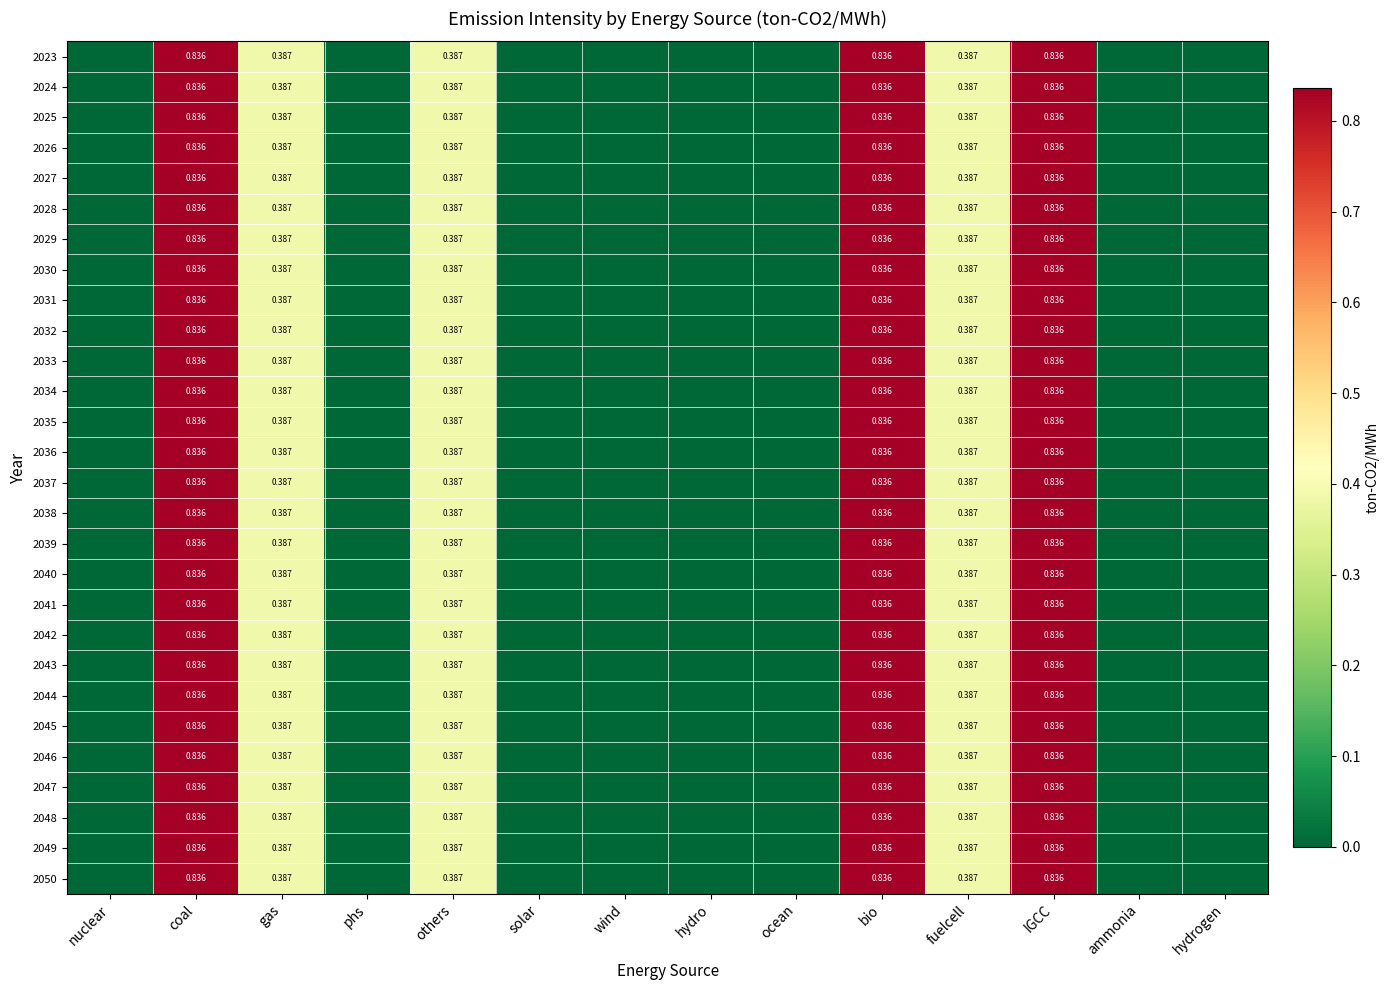

Which category has the lowest value in the 2048 series?

nuclear